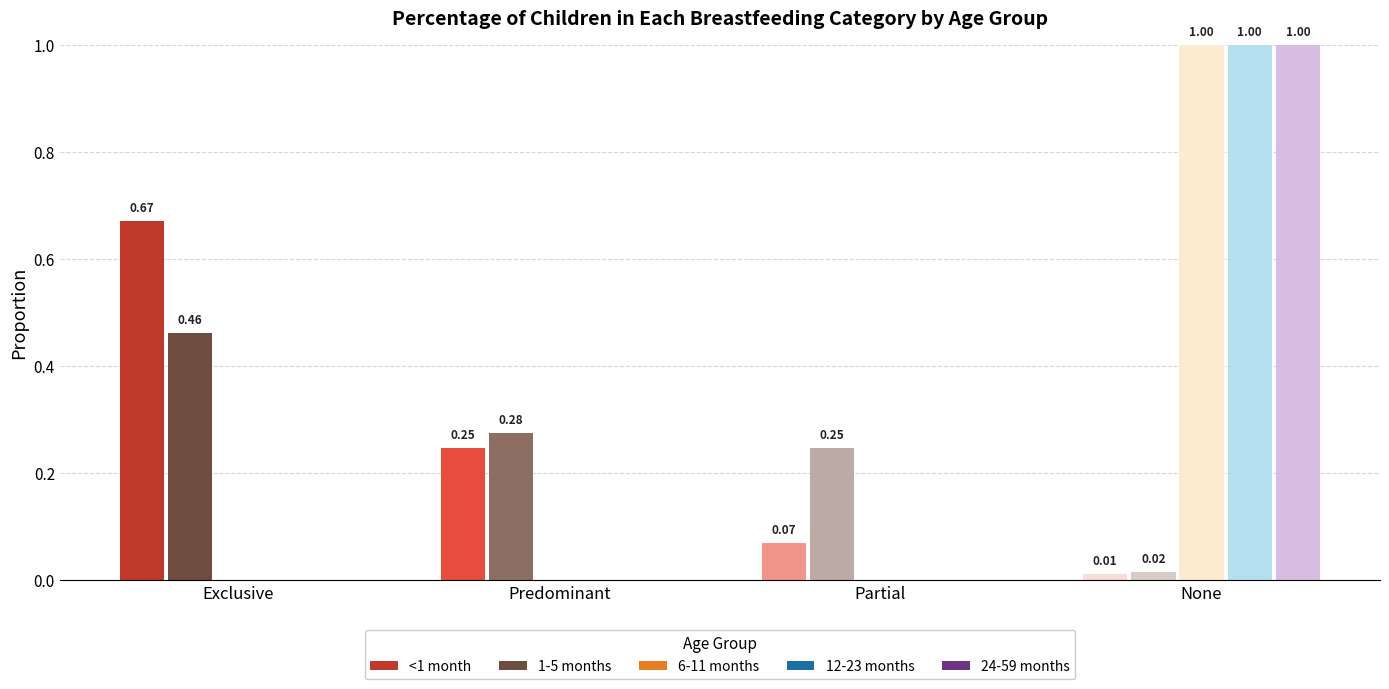

At which label does <1 month reach its peak?

Exclusive